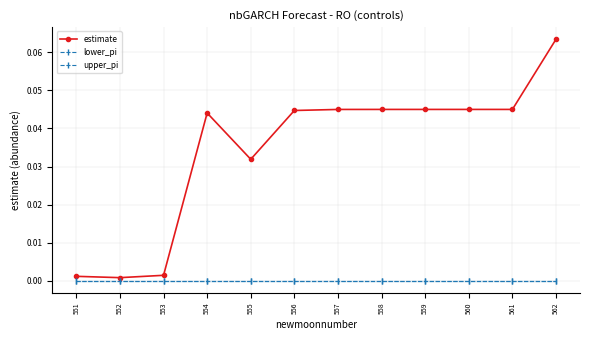

Reading left to right, what are all the values shown in this chart?

estimate: 0.0	0.0	0.0	0.0	0.0	0.0	0.0	0.0	0.0	0.0	0.0	0.1
lower_pi: 0.0	0.0	0.0	0.0	0.0	0.0	0.0	0.0	0.0	0.0	0.0	0.0
upper_pi: 0.0	0.0	0.0	0.0	0.0	0.0	0.0	0.0	0.0	0.0	0.0	0.0